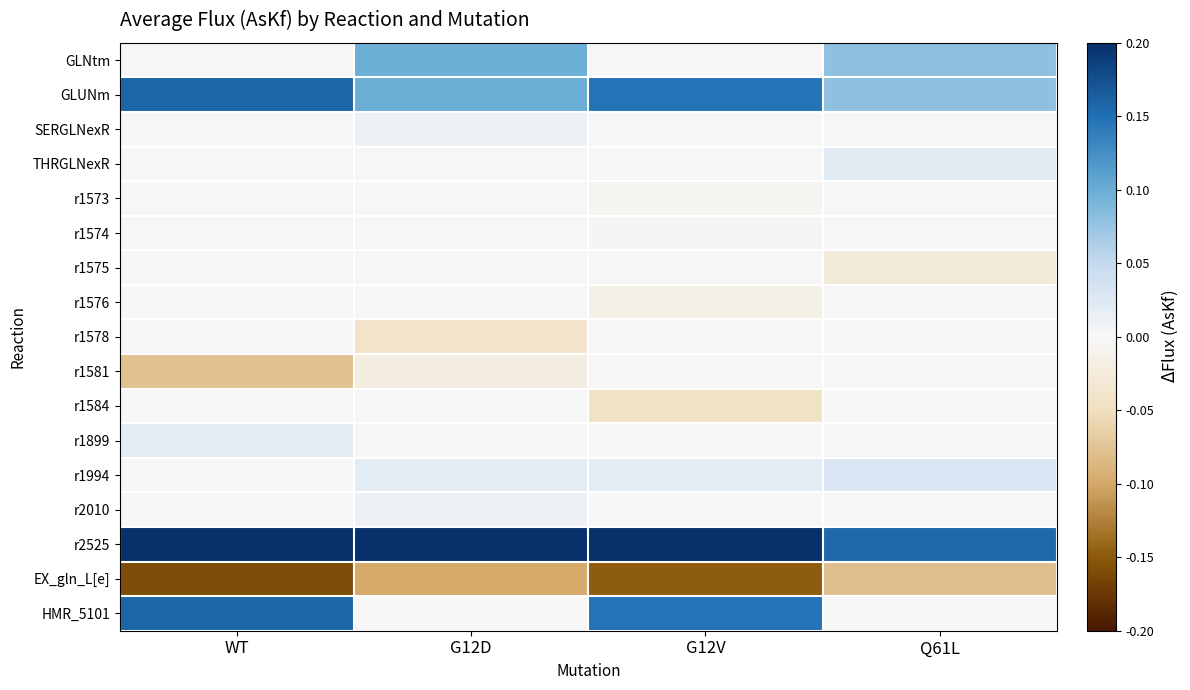

What is the total value across all series at Q61L?

0.3